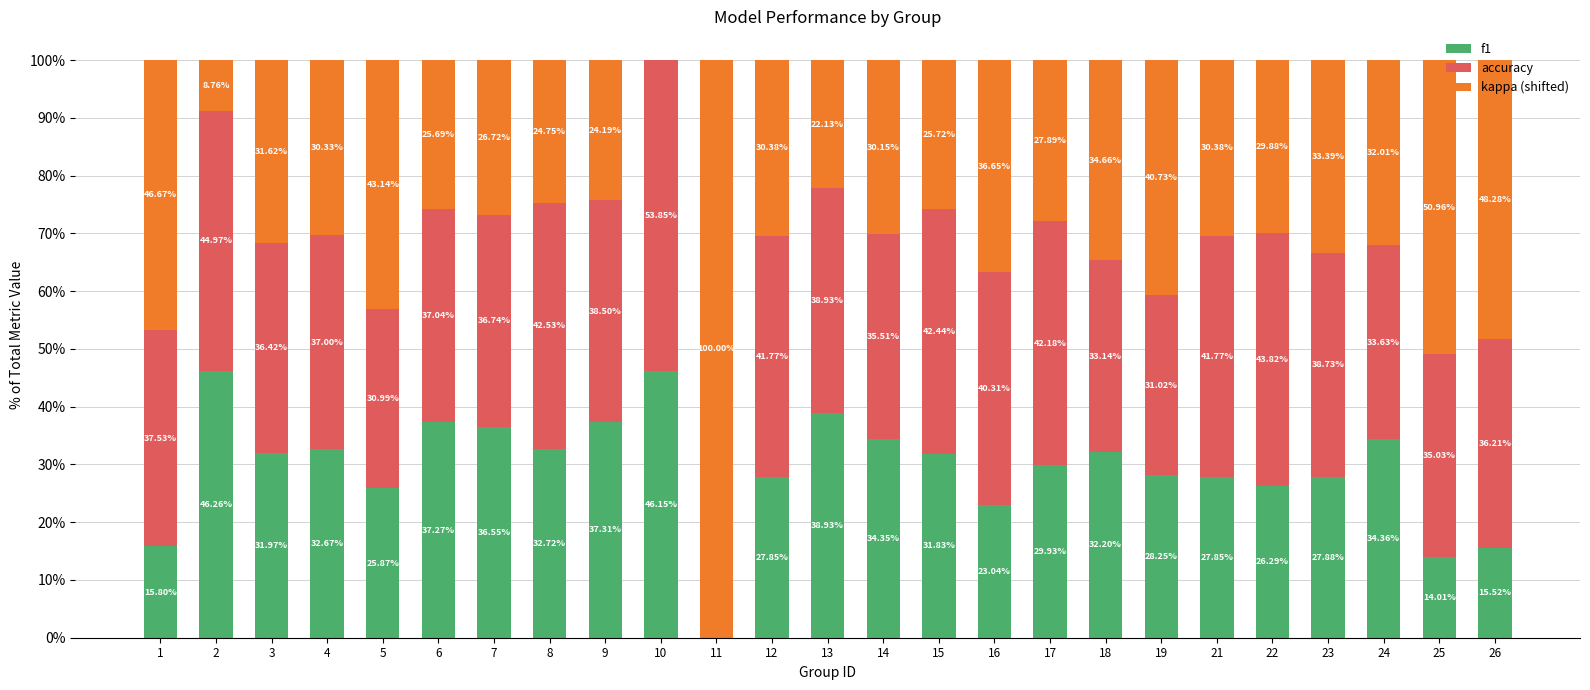

What is the total value across all series at 10?

100.0